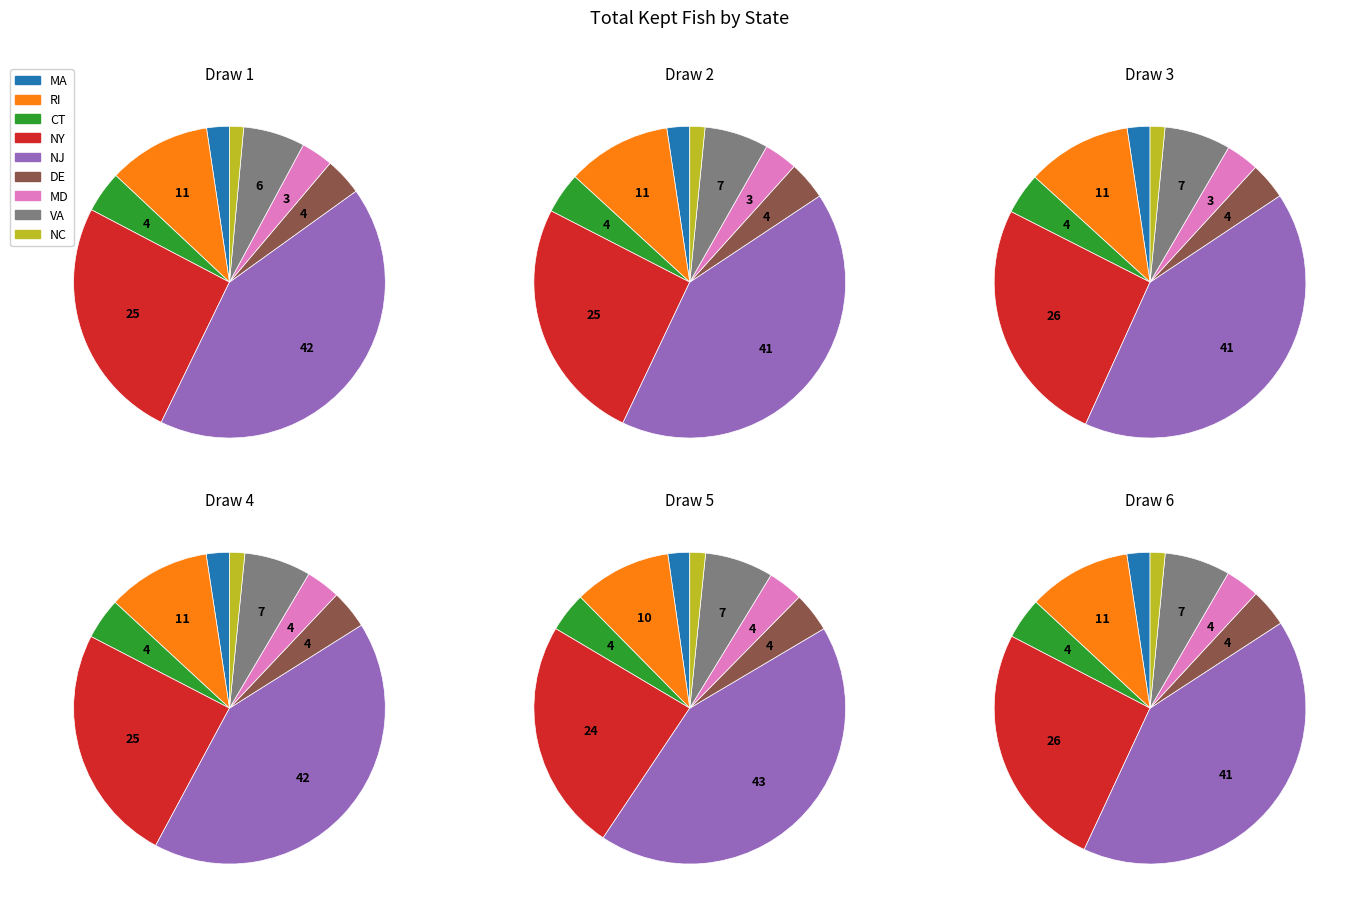

Count the number of slices in the pie.

9